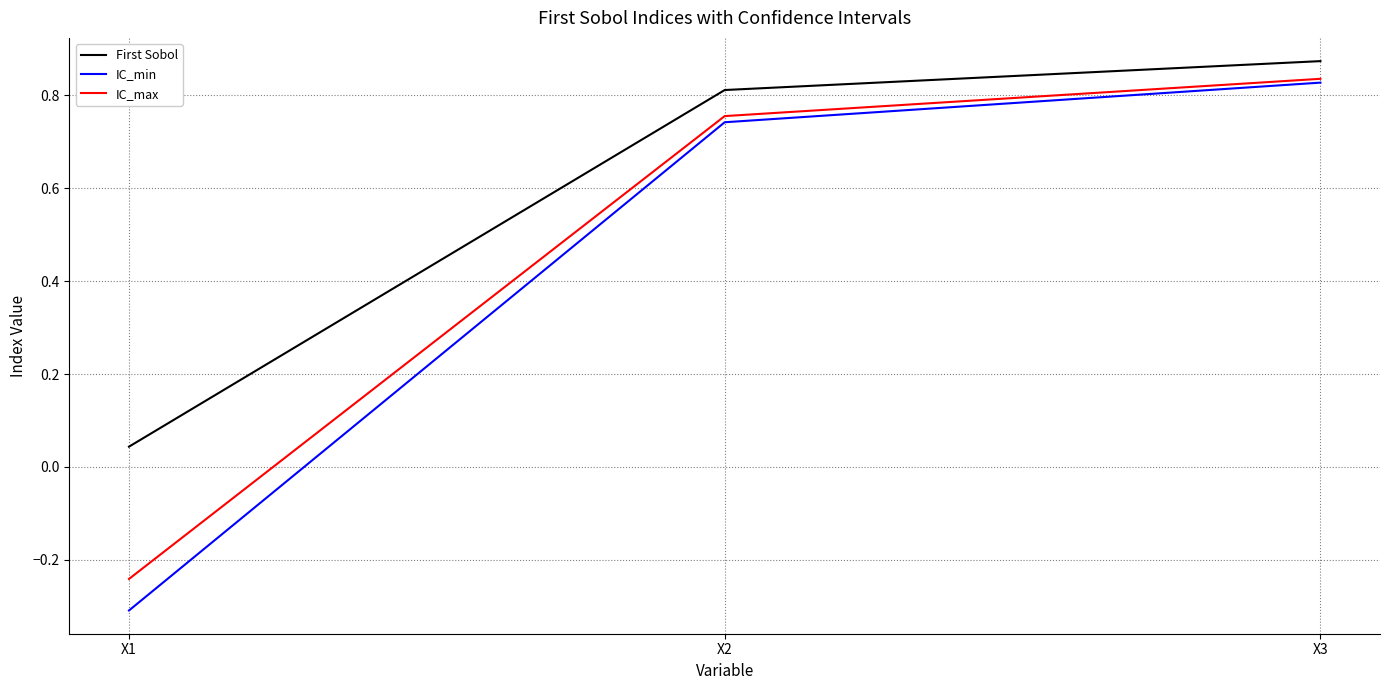

Between X1 and X3, which series saw the biggest shift?

IC_min